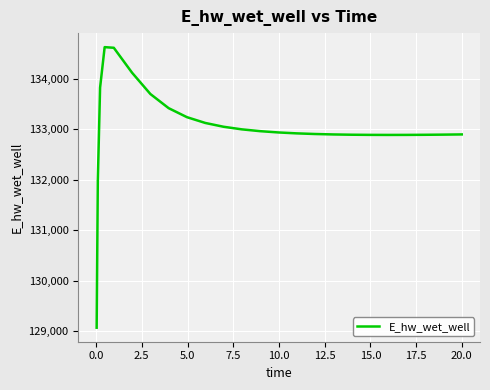

What is the difference between the maximum and minimum values?

5557.6